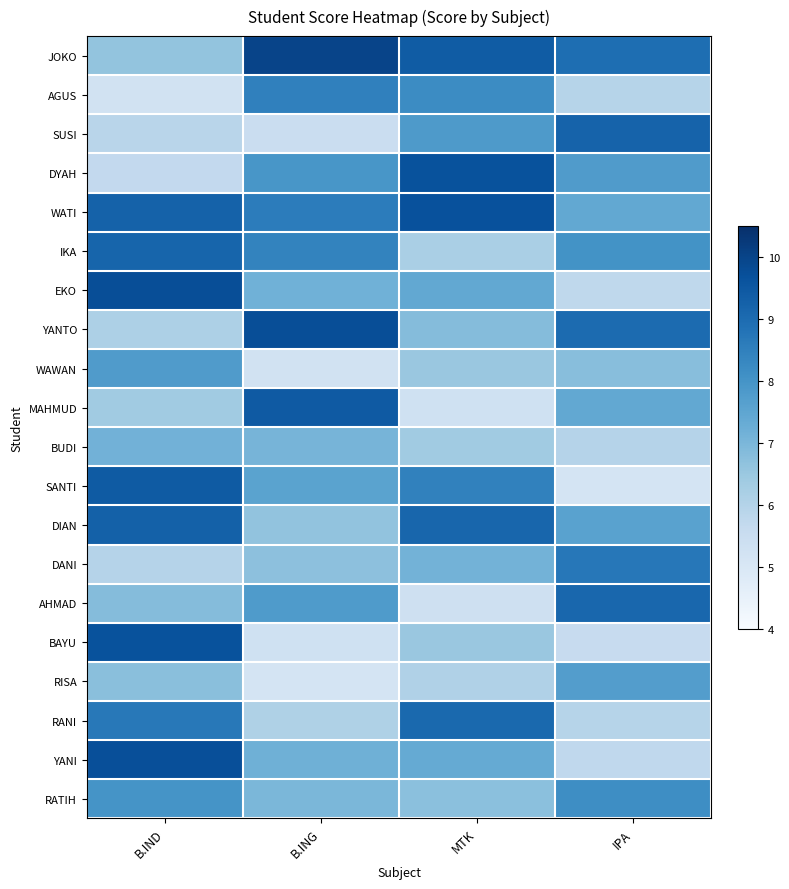

At which category is the sum across all series the highest?

B.IND